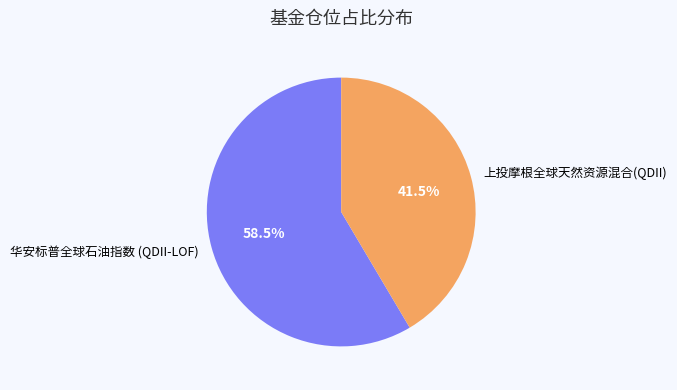

To the nearest percent, what is the difference between the largest and smallest slice percentages?

17%